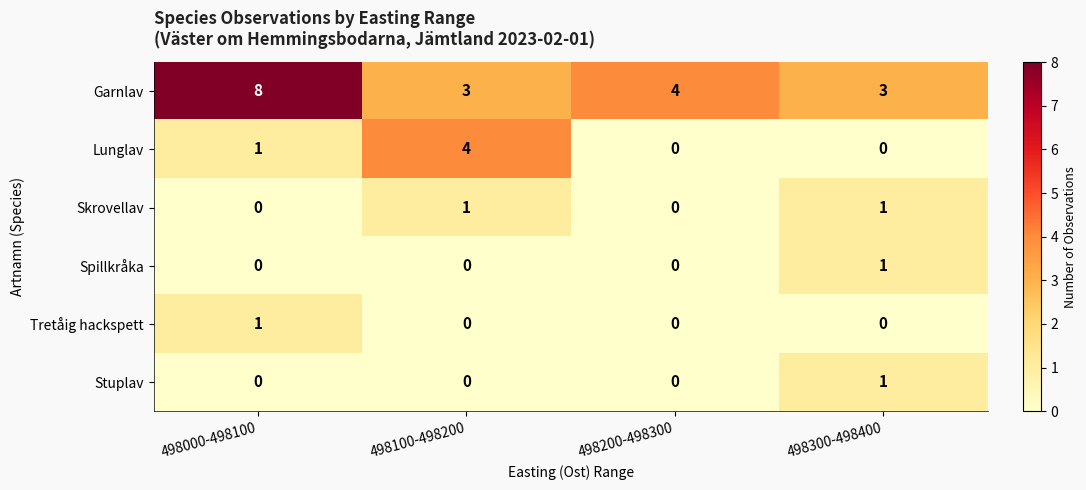

Reading left to right, list all the values displayed in this chart.

Garnlav: 498000-498100=8	498100-498200=3	498200-498300=4	498300-498400=3
Lunglav: 498000-498100=1	498100-498200=4	498200-498300=0	498300-498400=0
Skrovellav: 498000-498100=0	498100-498200=1	498200-498300=0	498300-498400=1
Spillkråka: 498000-498100=0	498100-498200=0	498200-498300=0	498300-498400=1
Tretåig hackspett: 498000-498100=1	498100-498200=0	498200-498300=0	498300-498400=0
Stuplav: 498000-498100=0	498100-498200=0	498200-498300=0	498300-498400=1